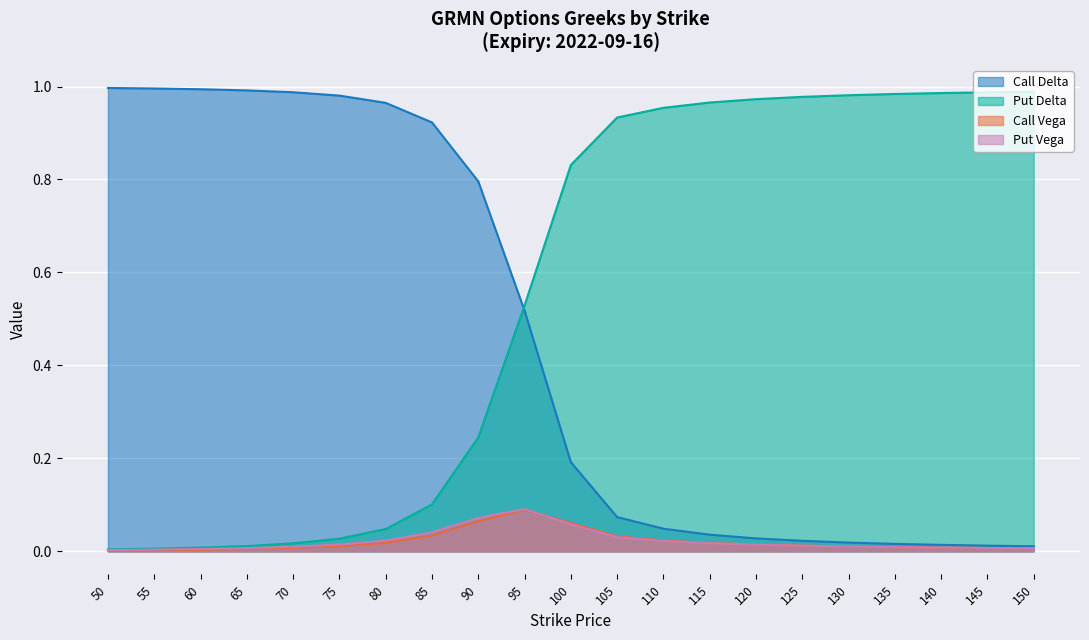

How many interior local peaks does the Call Vega series have?

1